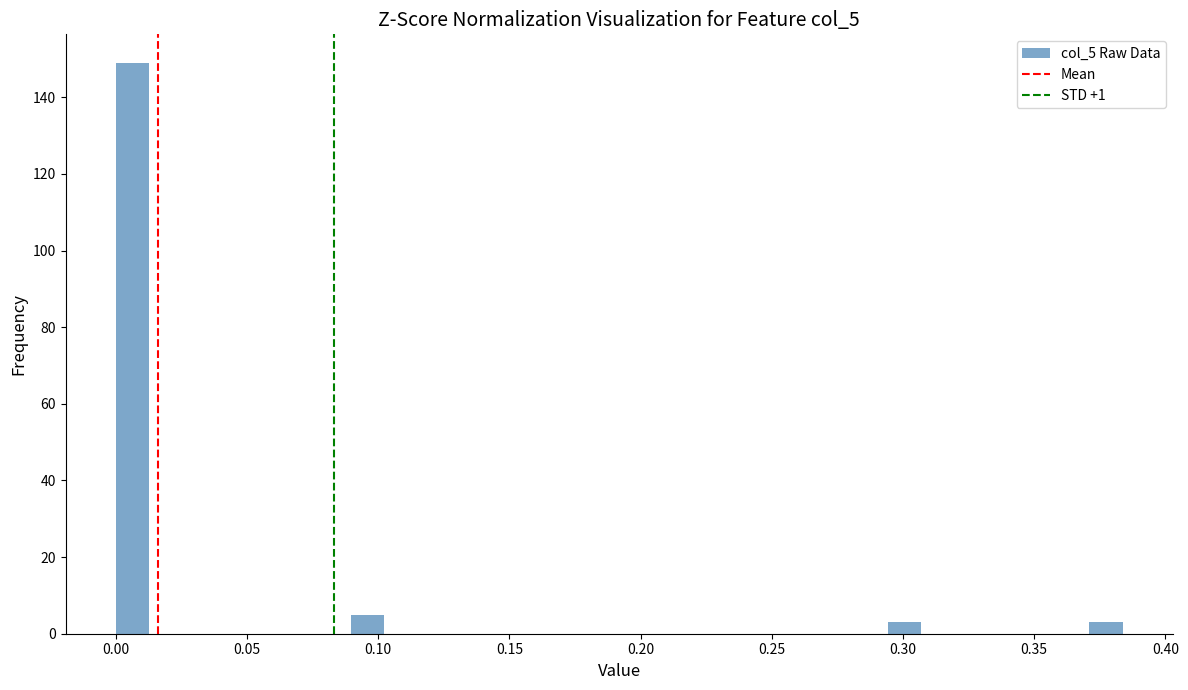

Around what value on the x-axis is the tallest bar? Give the approximate position of its centre, as read against the axis.

0.005